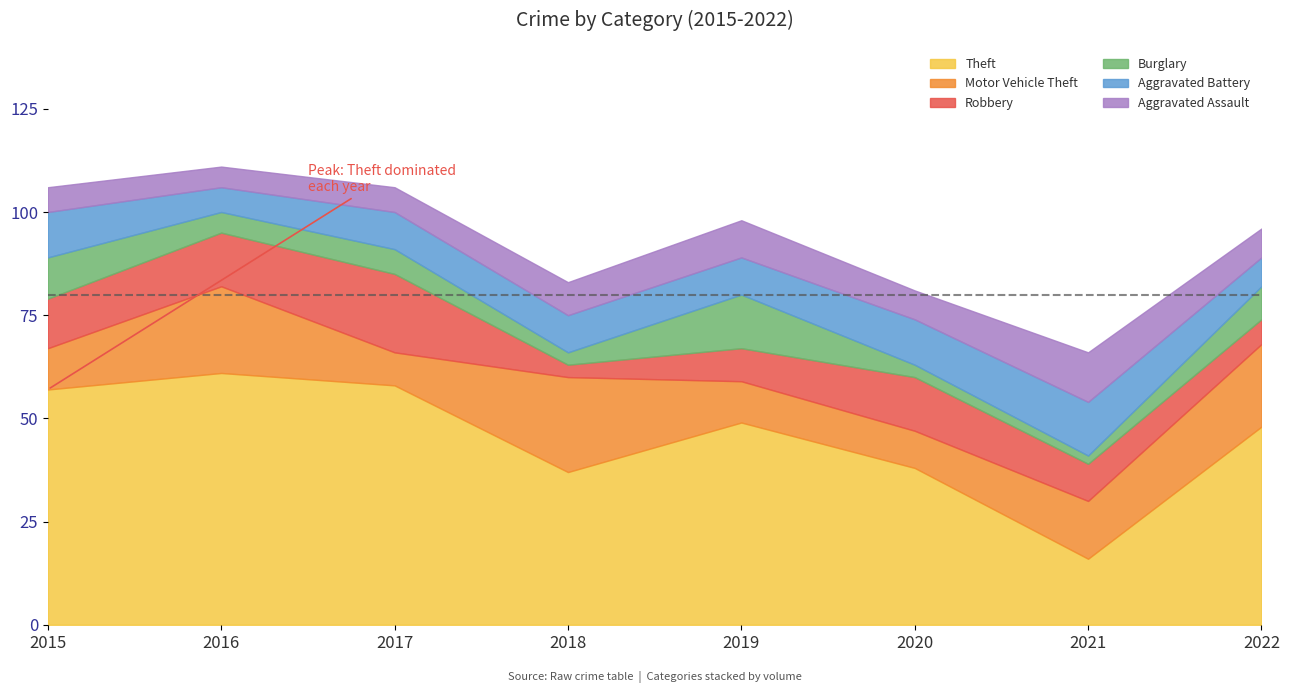

The Motor Vehicle Theft series shows 14 at 2021. True or false?

True